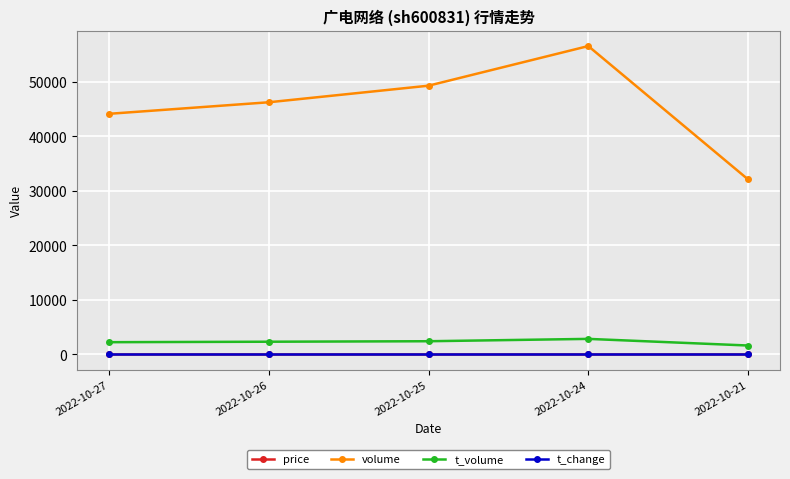

Which series has the largest total across all categories?

volume